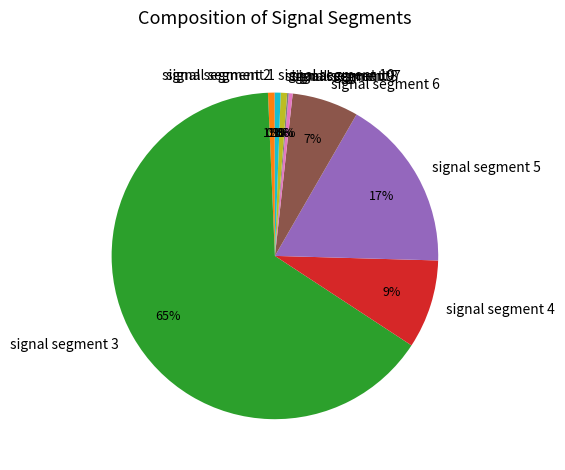

Which category accounts for the majority?

signal segment 3